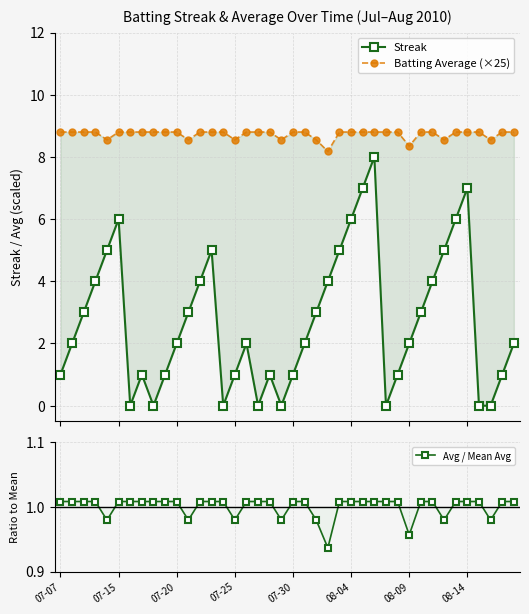

How many data points in Avg / Mean Avg are above 1?

31